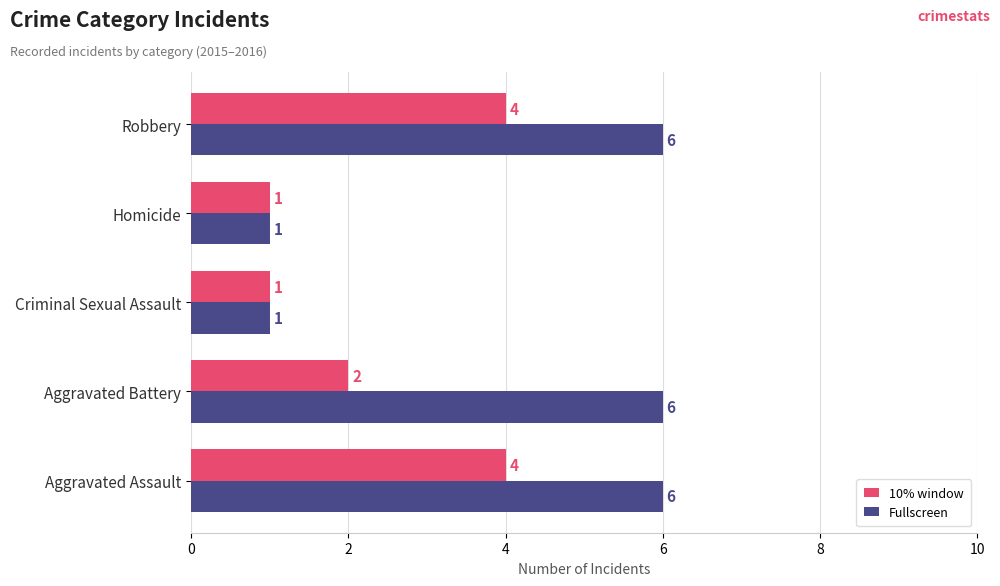

The 10% window series shows 4 at Robbery. True or false?

True